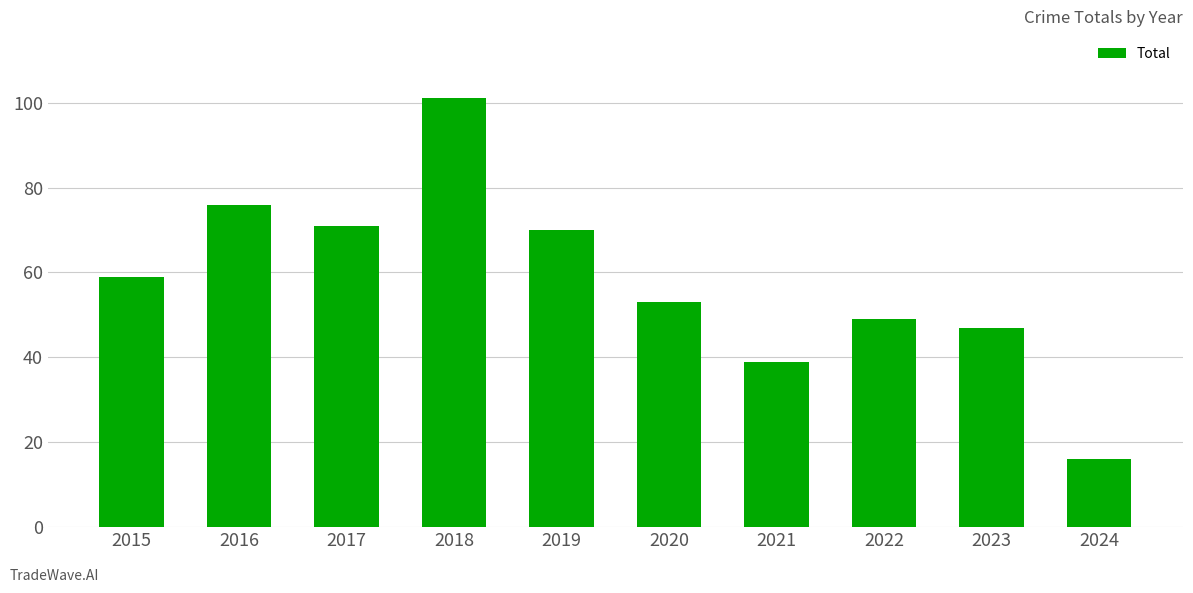

Which label corresponds to the largest value in the chart?

2018